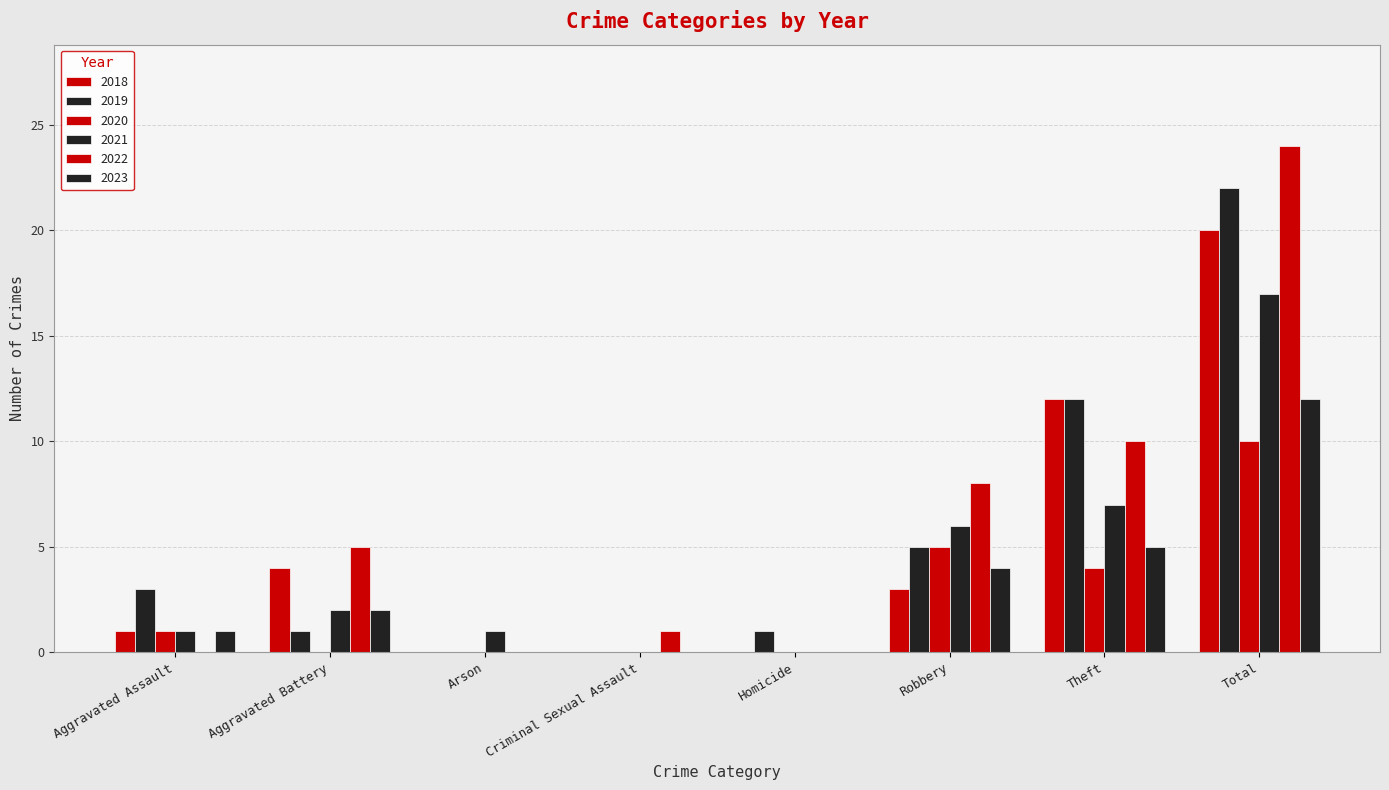

Reading left to right, transcribe all the data shown in this chart.

2019: 3	1	0	0	1	5	12	22
2021: 1	2	1	0	0	6	7	17
2018: 1	4	0	0	0	3	12	20
2022: 0	5	0	1	0	8	10	24
2023: 1	2	0	0	0	4	5	12
2020: 1	0	0	0	0	5	4	10